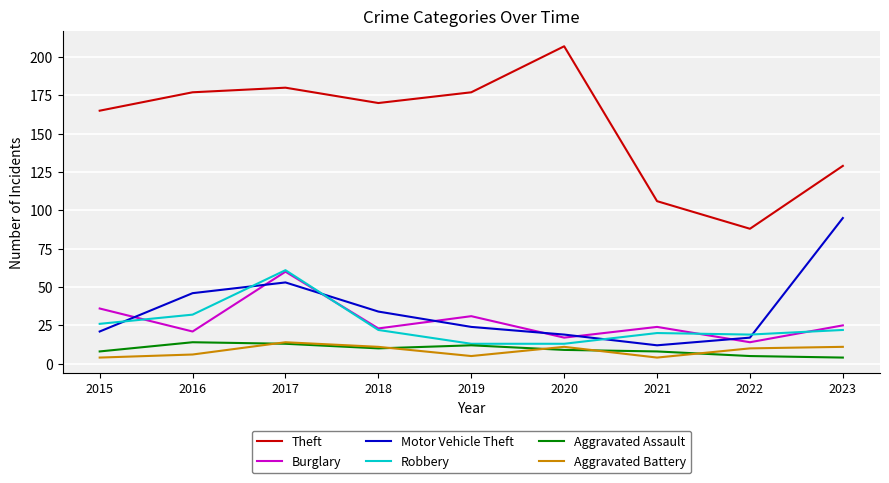

Read the Aggravated Assault value at 2022, to the nearest 5.

5